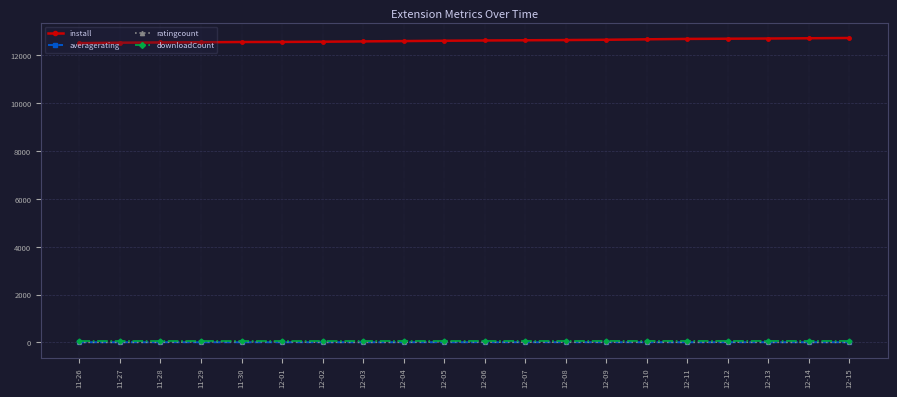

The ratingcount series shows 4.0 at 11-28. True or false?

True